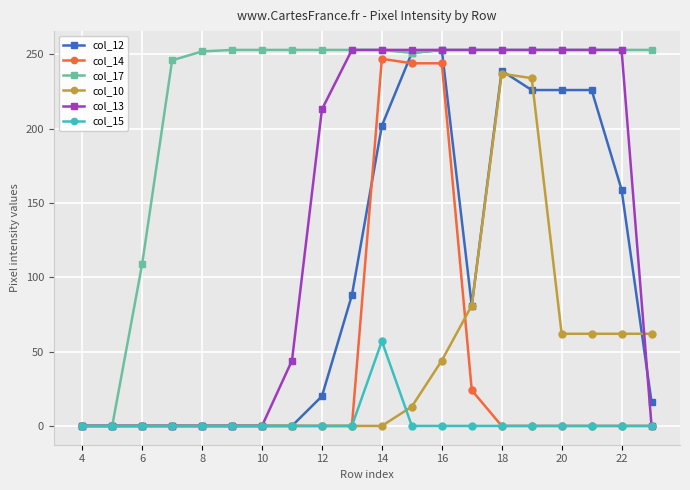

Which series has the largest total across all categories?

col_17